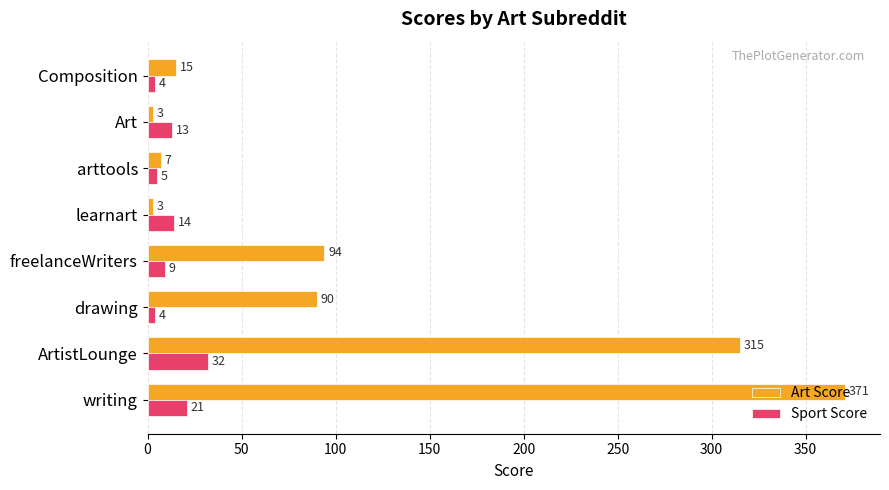

What is the maximum value for Art Score?

371